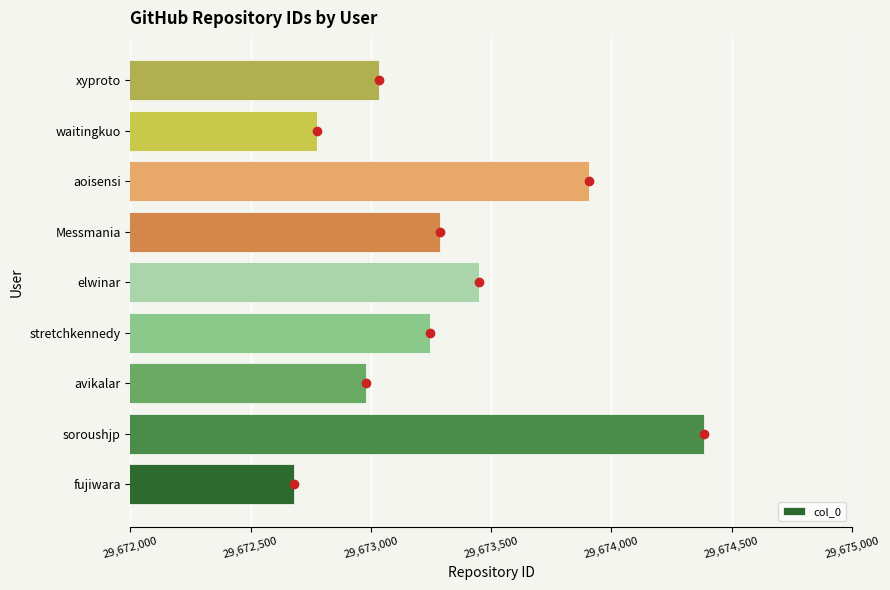

What is the maximum value shown in the chart?

29674385